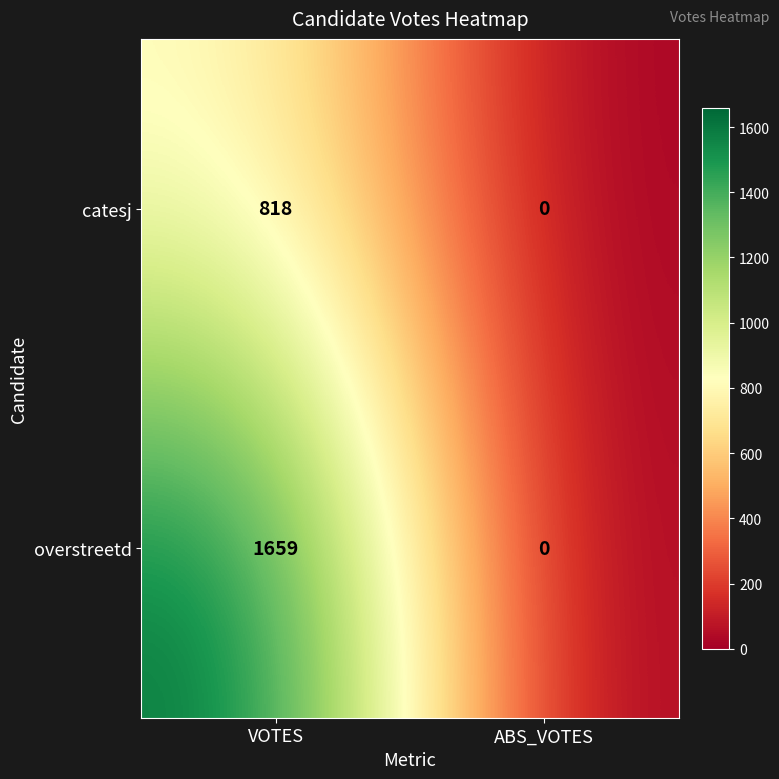

Reading left to right, list all the values displayed in this chart.

catesj: VOTES=818	ABS_VOTES=0
overstreetd: VOTES=1659	ABS_VOTES=0